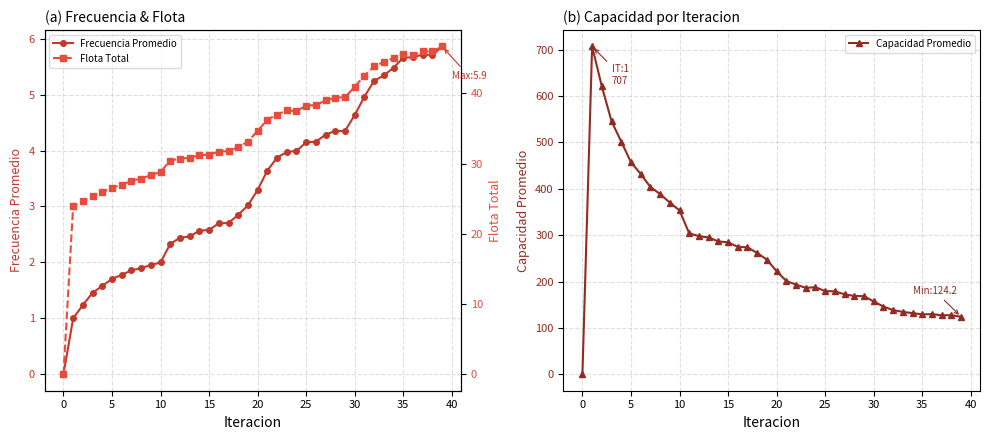

What is the difference between the highest and lowest values at 34?

126.4